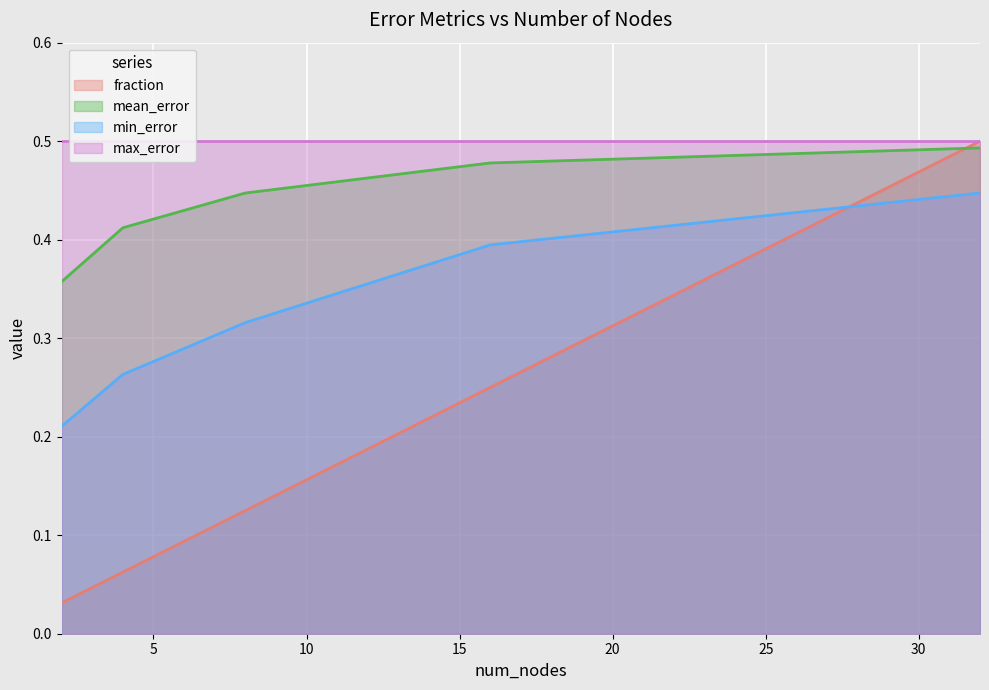

Which series has the widest spread of values?

fraction